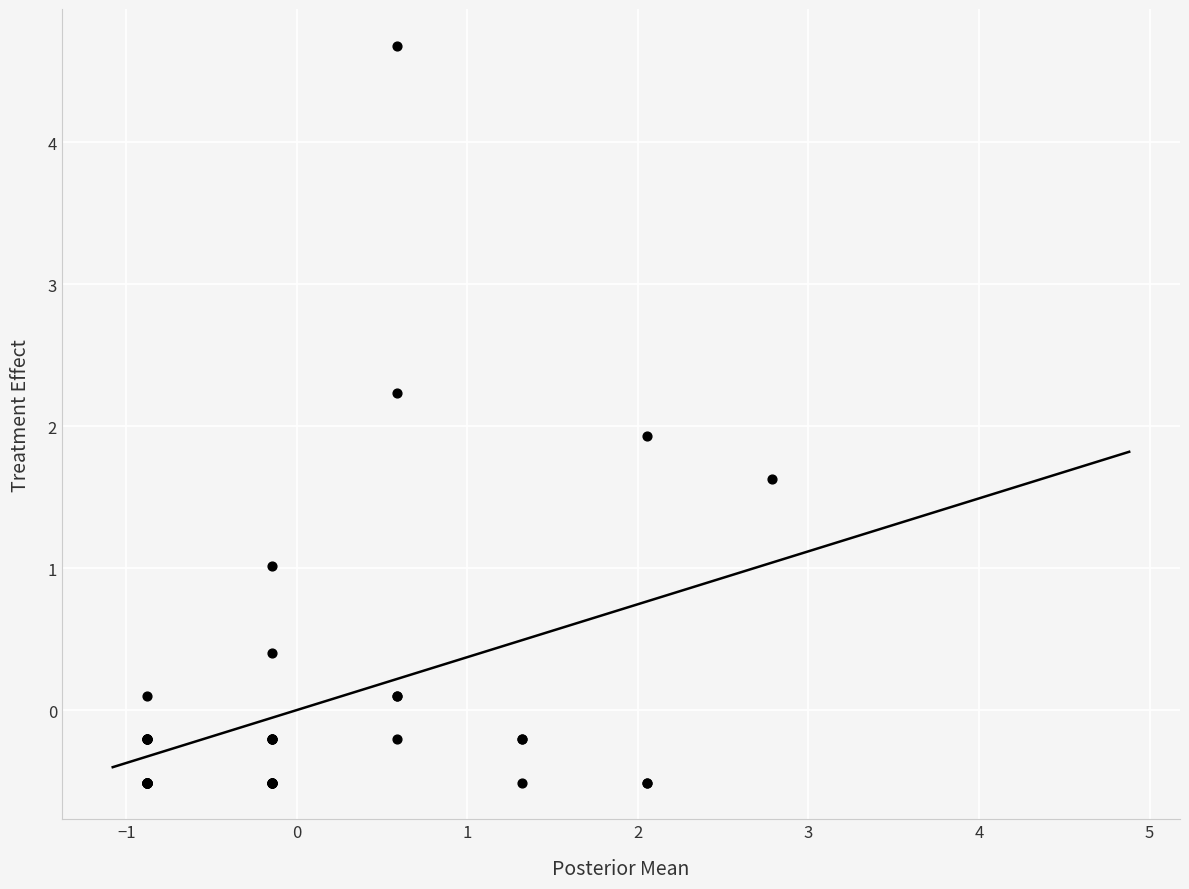

What Y value in the scatter plot is closest to 2?

1.9